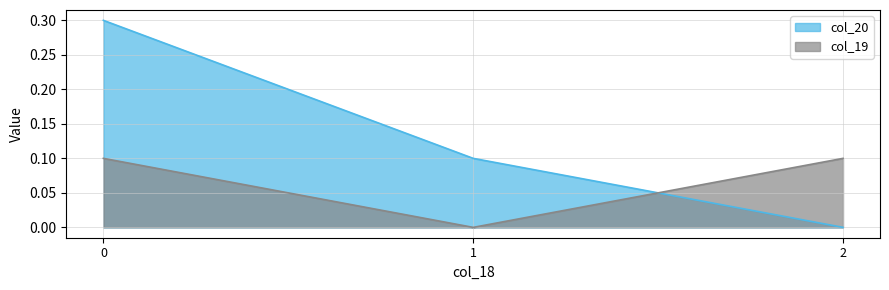

Rank the series by their average value, from lowest to highest.

col_19, col_20